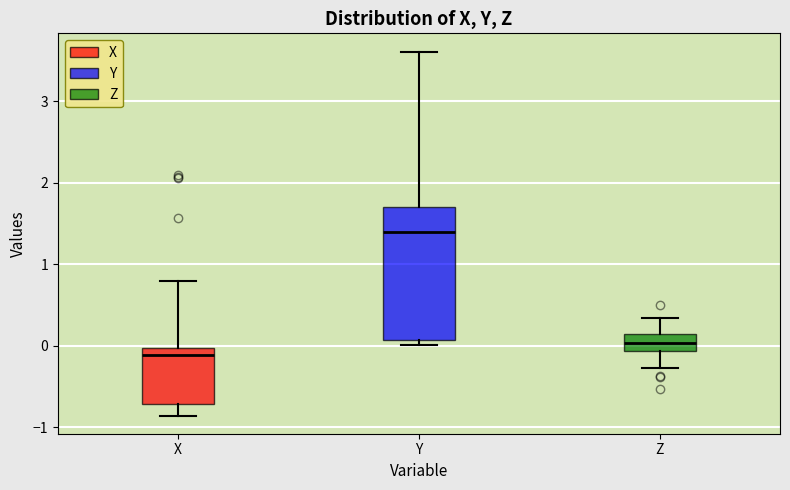

Which box's median line is the lowest?

X